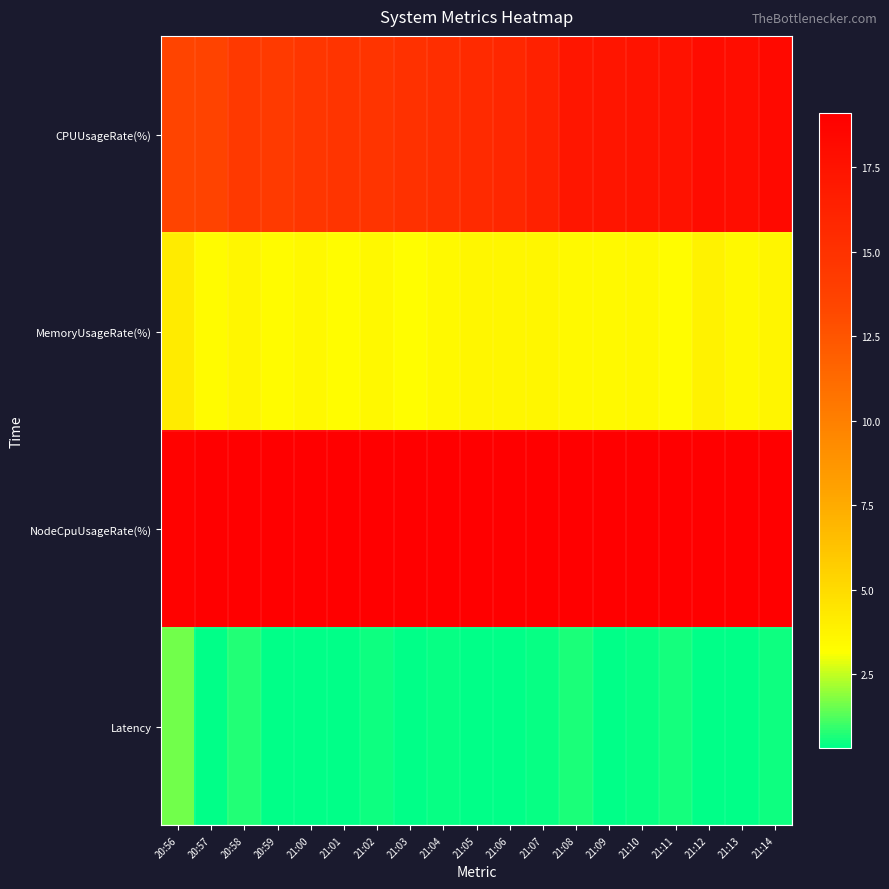

Between 20:59 and 20:57, which is larger?

20:59